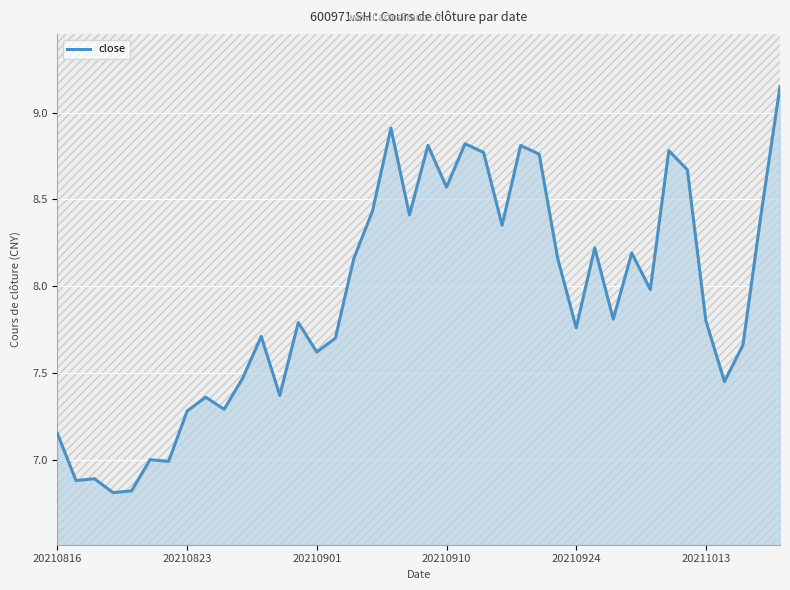

What is the difference between the maximum and minimum values?

2.3